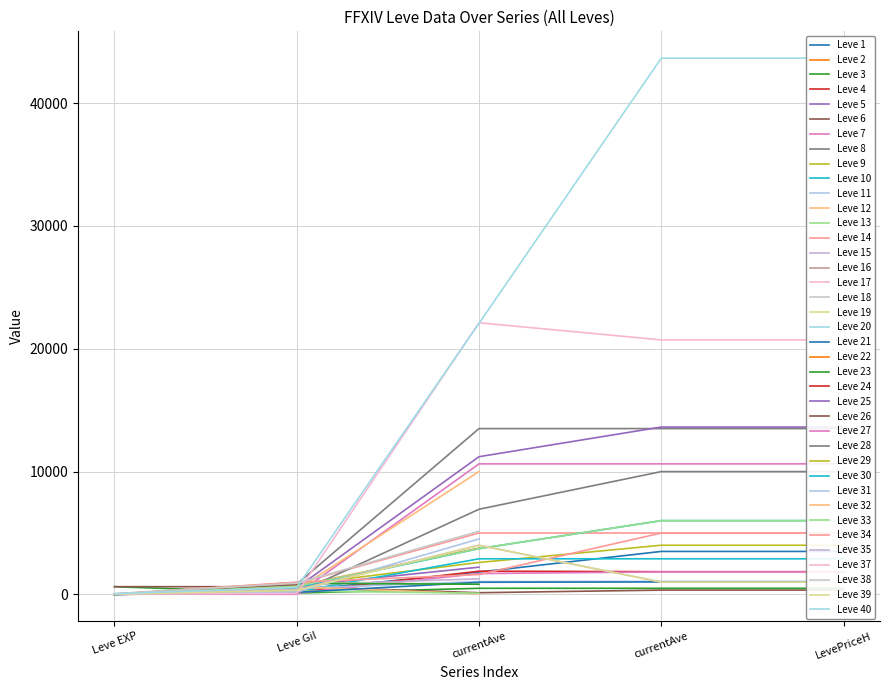

What is the sum of all Leve EXP values?

1881